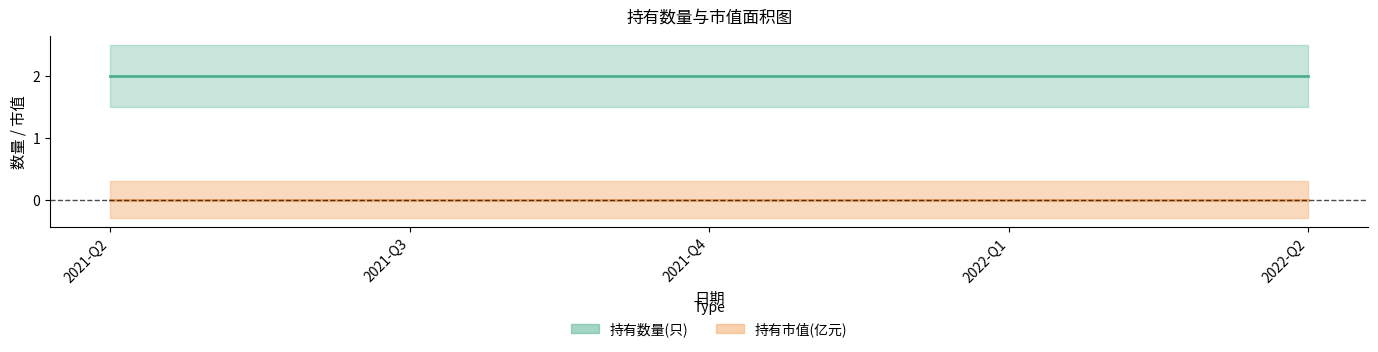

The 持有市值(亿元) series shows 0 at 2021-Q2. True or false?

True